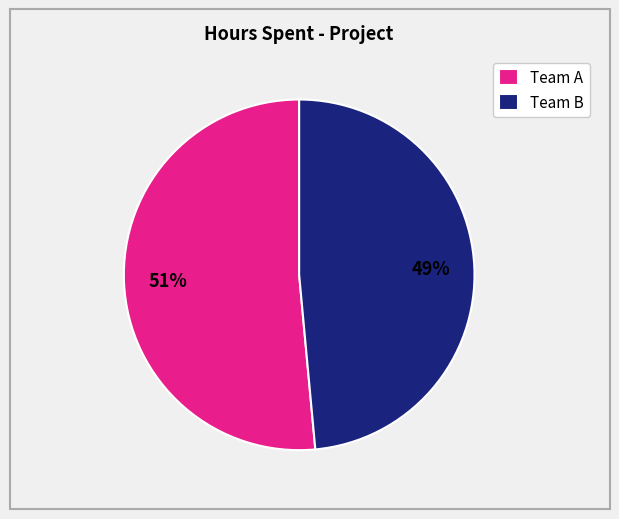

How many slices are in this pie chart?

2